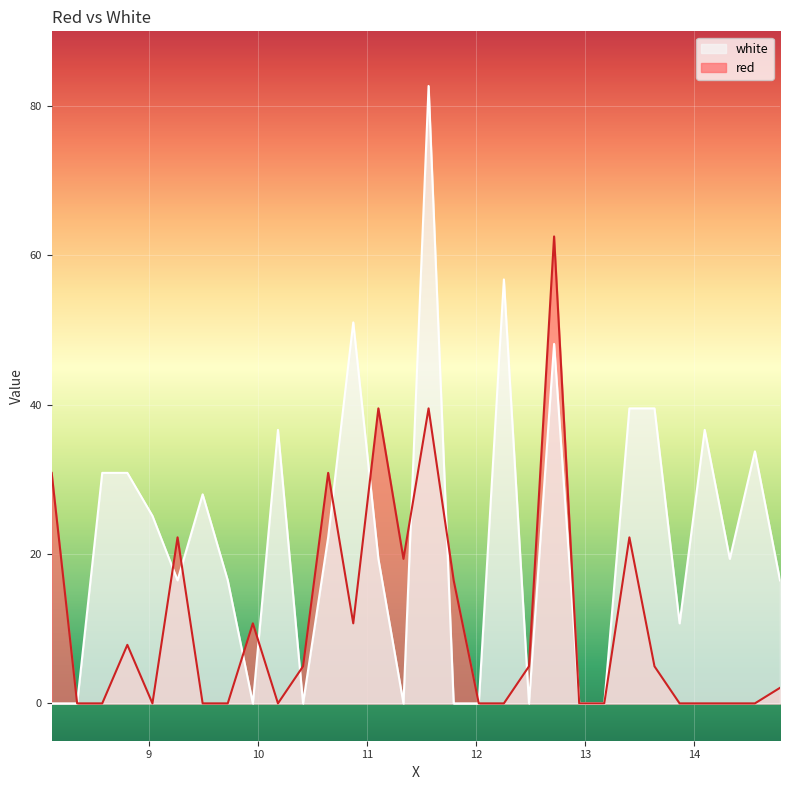

Where is red nearest to the value 31?

8.1115